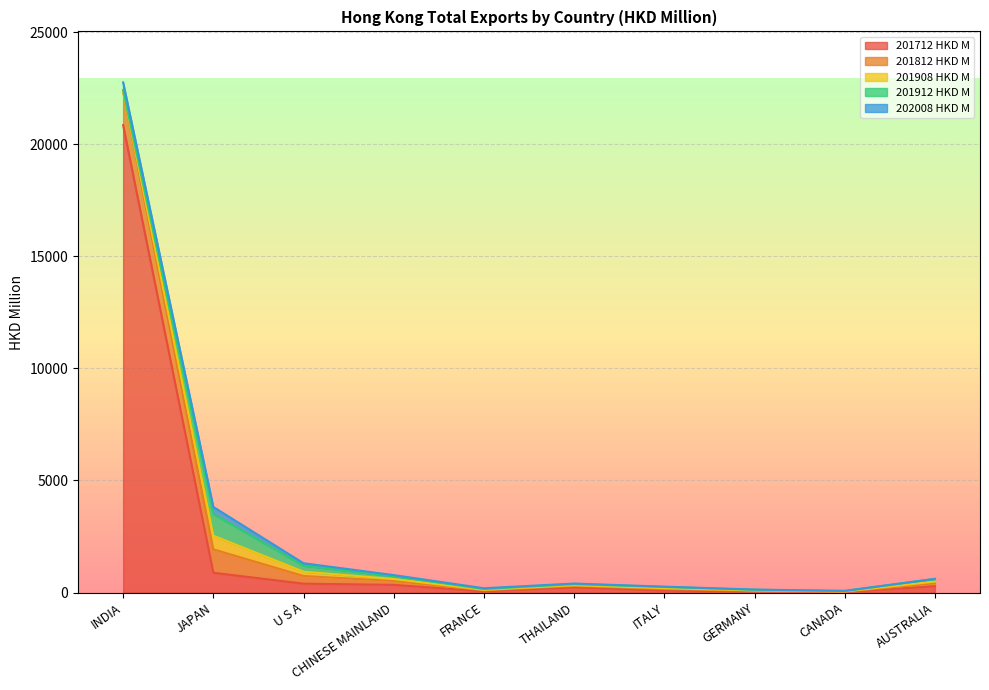

Reading left to right, what are all the values shown in this chart?

201712 HKD M: INDIA=20853.1	JAPAN=881.1	U S A=394.9	CHINESE MAINLAND=341.3	FRANCE=53.1	THAILAND=231.0	ITALY=84.0	GERMANY=41.3	CANADA=18.4	AUSTRALIA=282.9
201812 HKD M: INDIA=1484.9	JAPAN=1045.8	U S A=341.9	CHINESE MAINLAND=174.2	FRANCE=44.8	THAILAND=65.3	ITALY=71.3	GERMANY=33.9	CANADA=19.3	AUSTRALIA=127.4
201908 HKD M: INDIA=34.7	JAPAN=610.9	U S A=193.0	CHINESE MAINLAND=87.7	FRANCE=22.5	THAILAND=29.4	ITALY=38.7	GERMANY=20.3	CANADA=11.3	AUSTRALIA=79.7
201912 HKD M: INDIA=53.1	JAPAN=968.3	U S A=267.3	CHINESE MAINLAND=128.7	FRANCE=35.5	THAILAND=49.3	ITALY=52.8	GERMANY=27.5	CANADA=18.4	AUSTRALIA=114.6
202008 HKD M: INDIA=333.3	JAPAN=311.8	U S A=110.0	CHINESE MAINLAND=46.1	FRANCE=34.7	THAILAND=25.9	ITALY=15.3	GERMANY=9.2	CANADA=6.6	AUSTRALIA=5.9